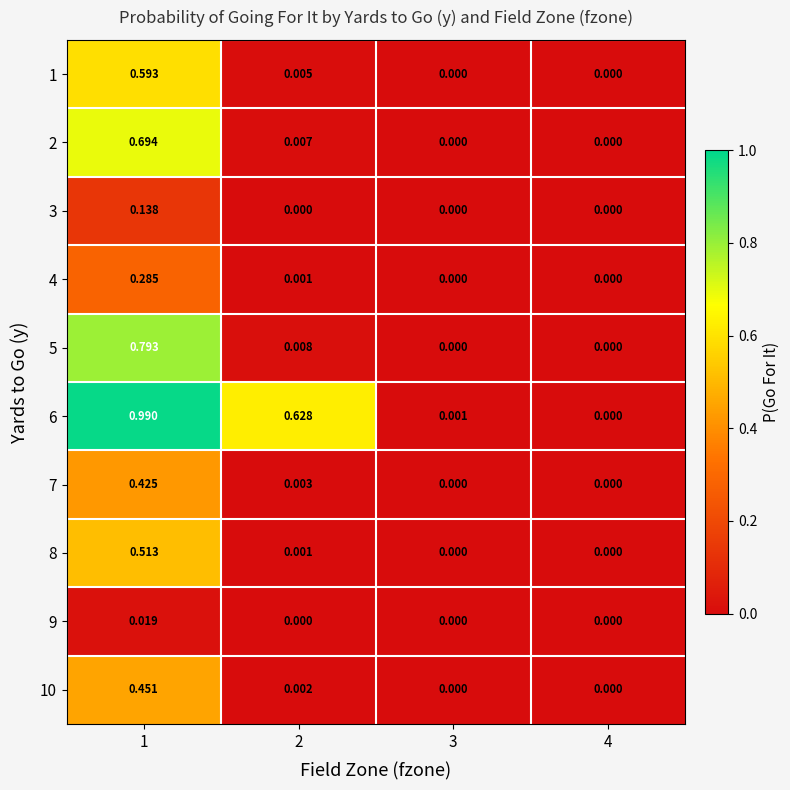

Is the value of 4 at 1 greater than the value of 8 at 4?

Yes